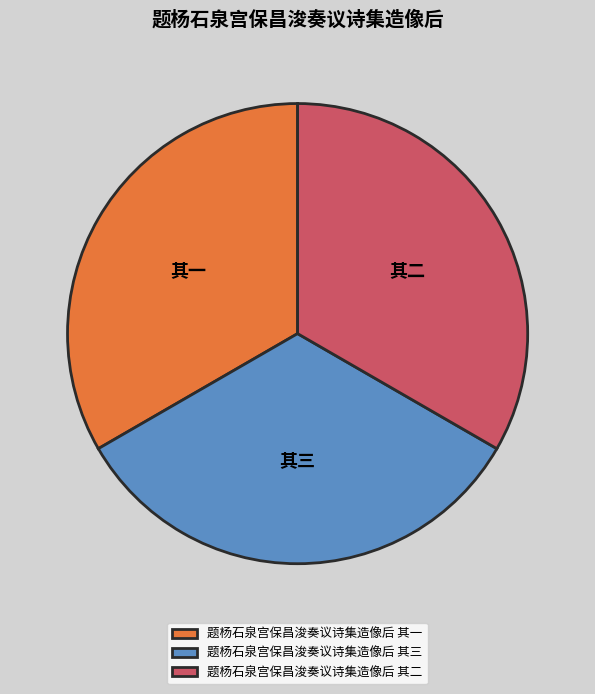

What is the ratio of the value at 题杨石泉宫保昌浚奏议诗集造像后 其一 to the value at 题杨石泉宫保昌浚奏议诗集造像后 其三?

1.0